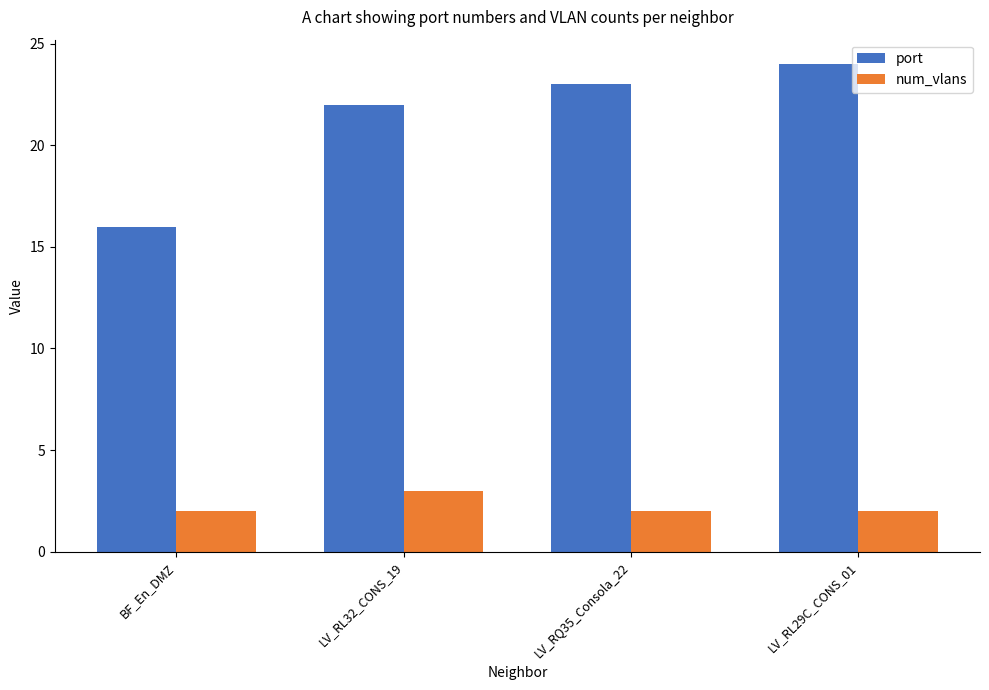

How many groups of bars are there?

4